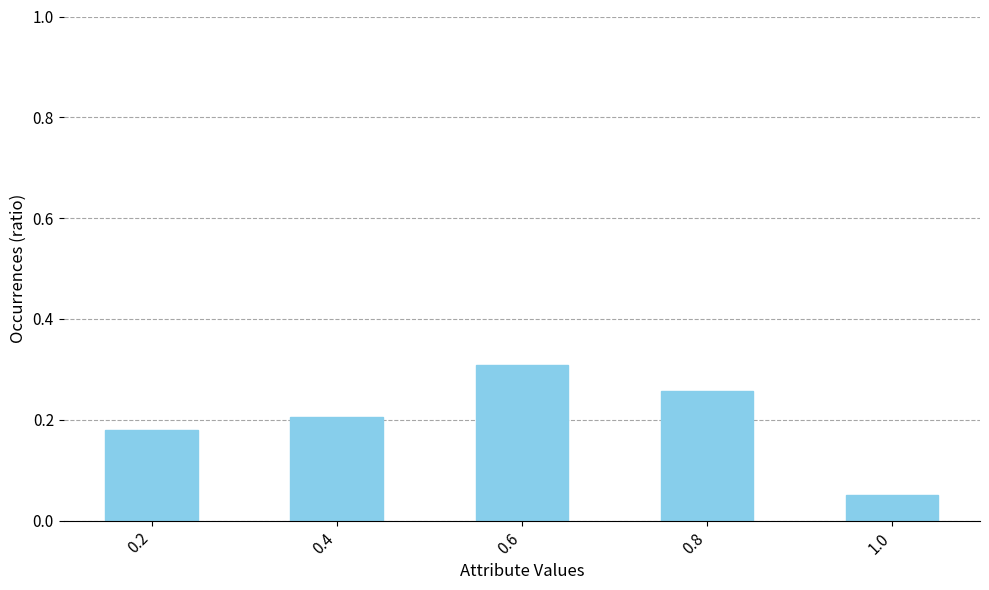

What is the change in value from 0.2 to 0.6?

+0.1